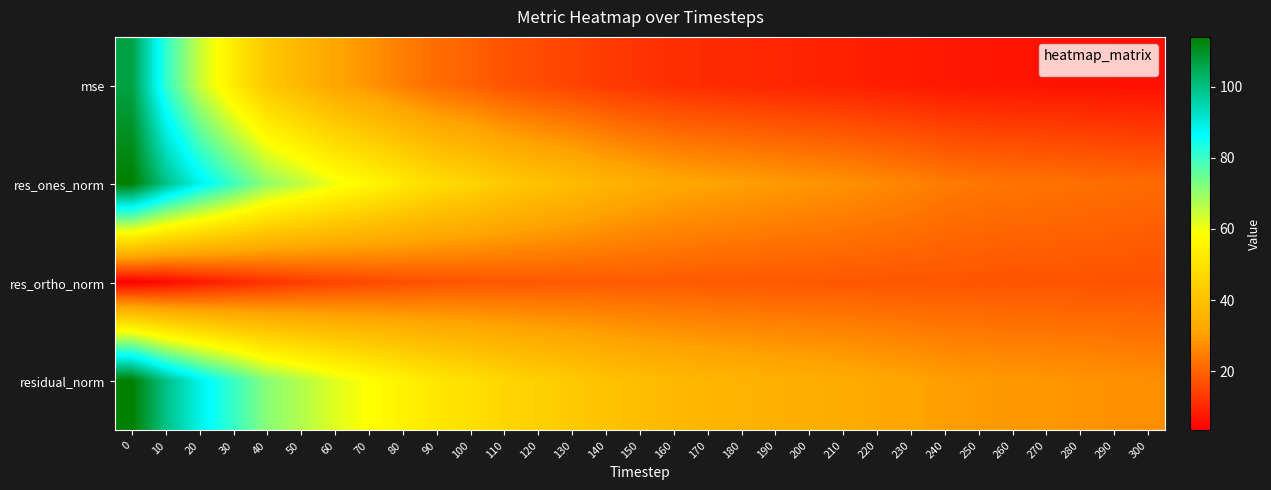

Between 0 and 270, which series saw the biggest shift?

mse